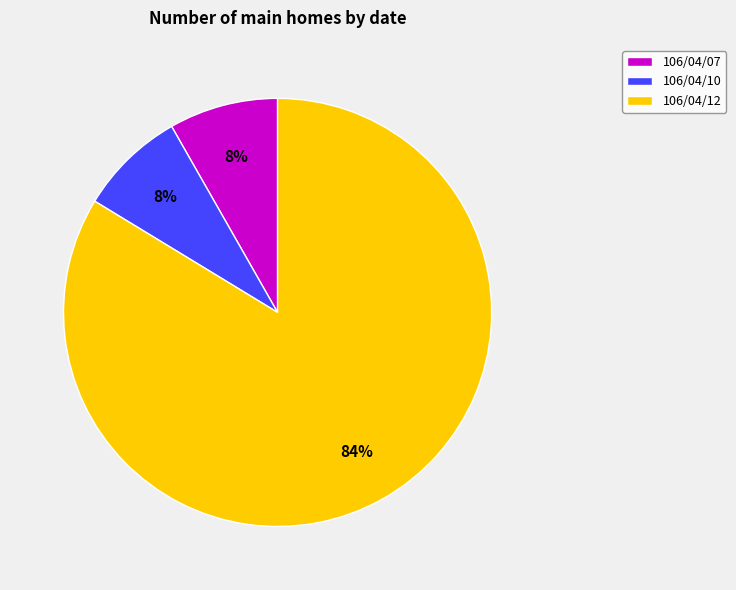

Count the number of slices in the pie.

3